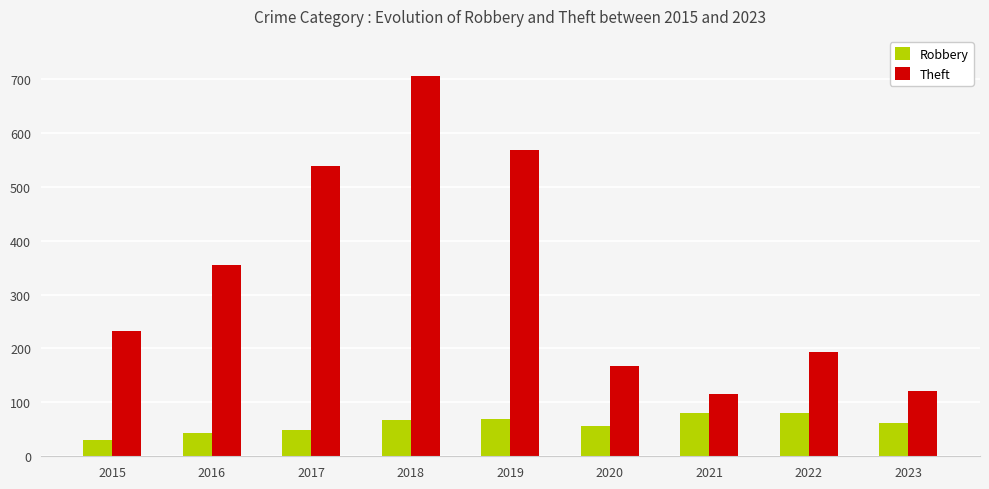

What is the smallest value displayed?

30